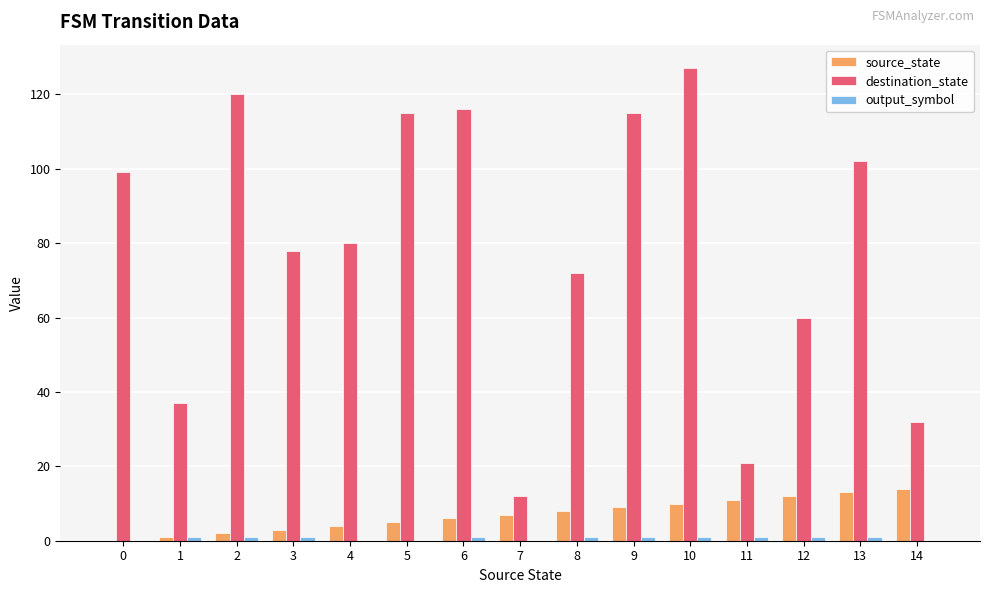

The destination_state series shows 115 at 5. True or false?

True